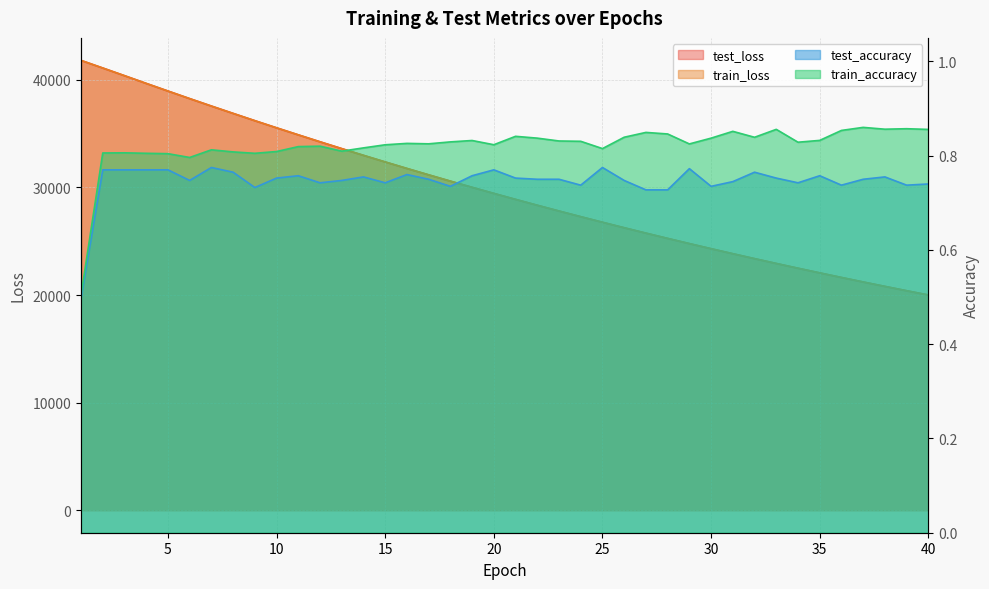

The test_loss series shows 62641.6 at 7. True or false?

False